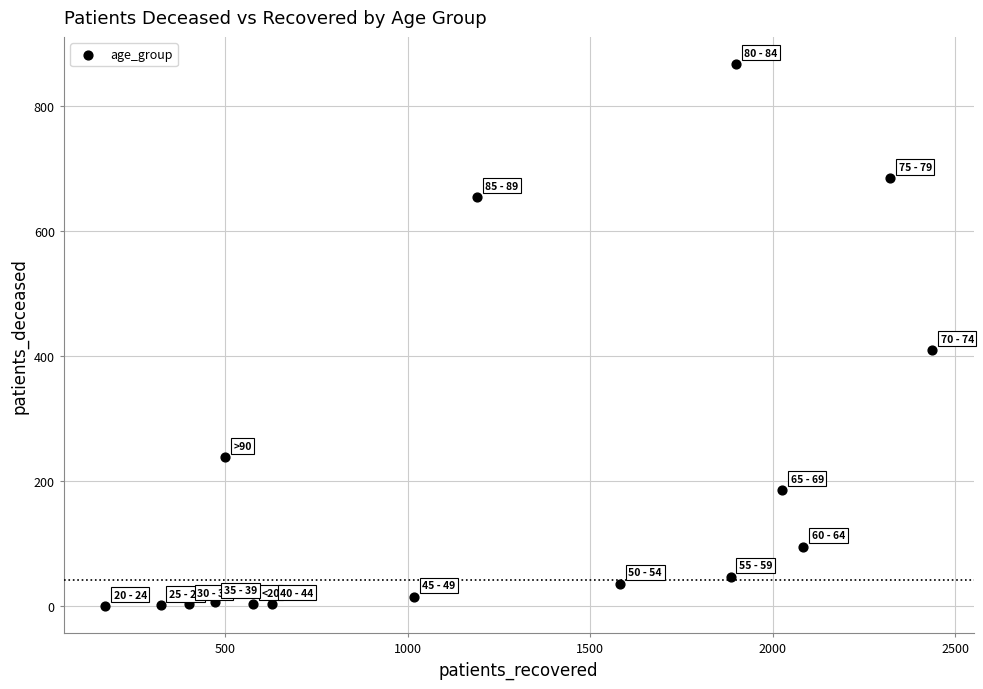

What is the range of Y values (max minus min)?

868